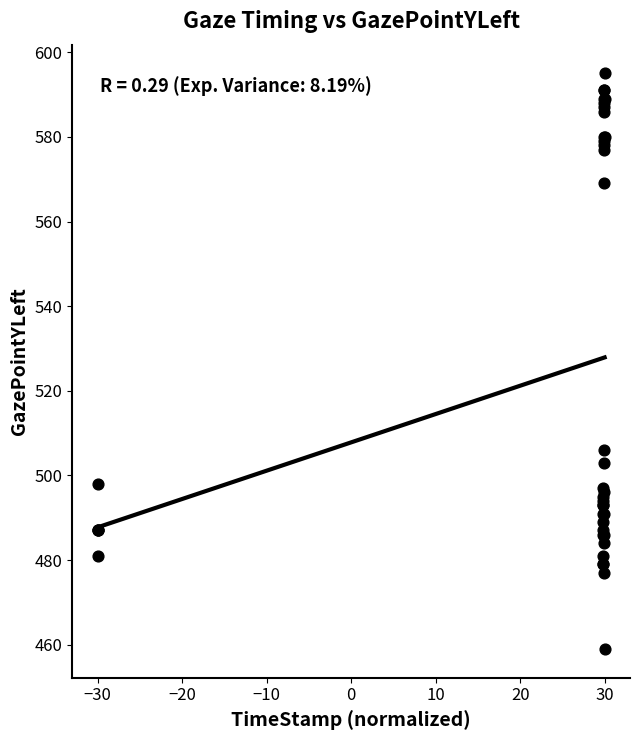

What Y value in the scatter plot is closest to 527?

506